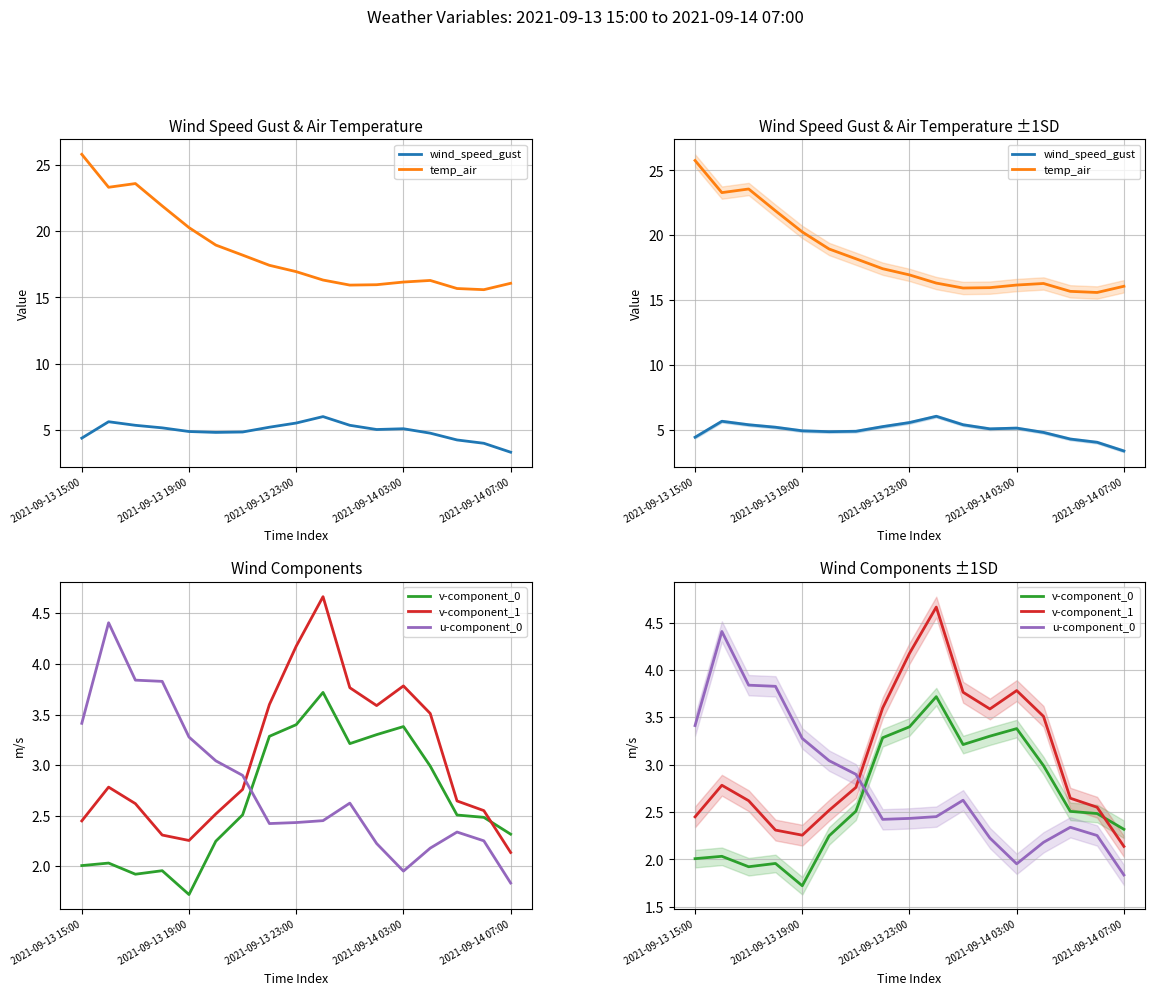

At how many categories does at least one series exceed 18?

7